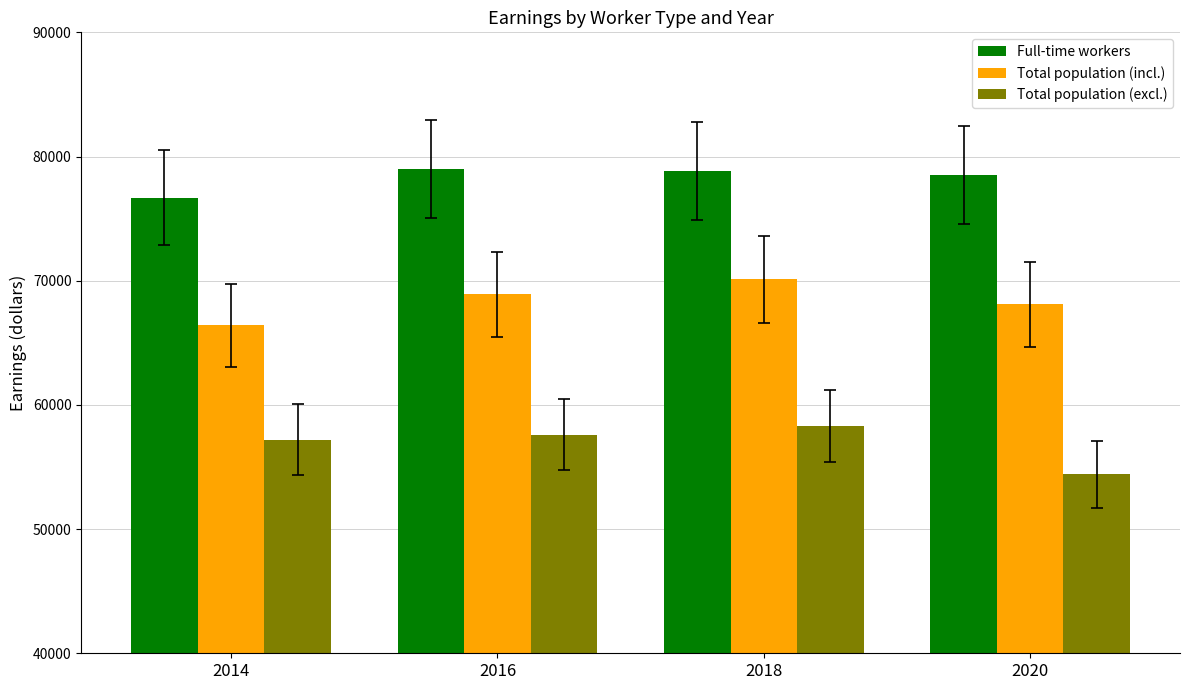

How many data points in Full-time workers are less than 78800?

2